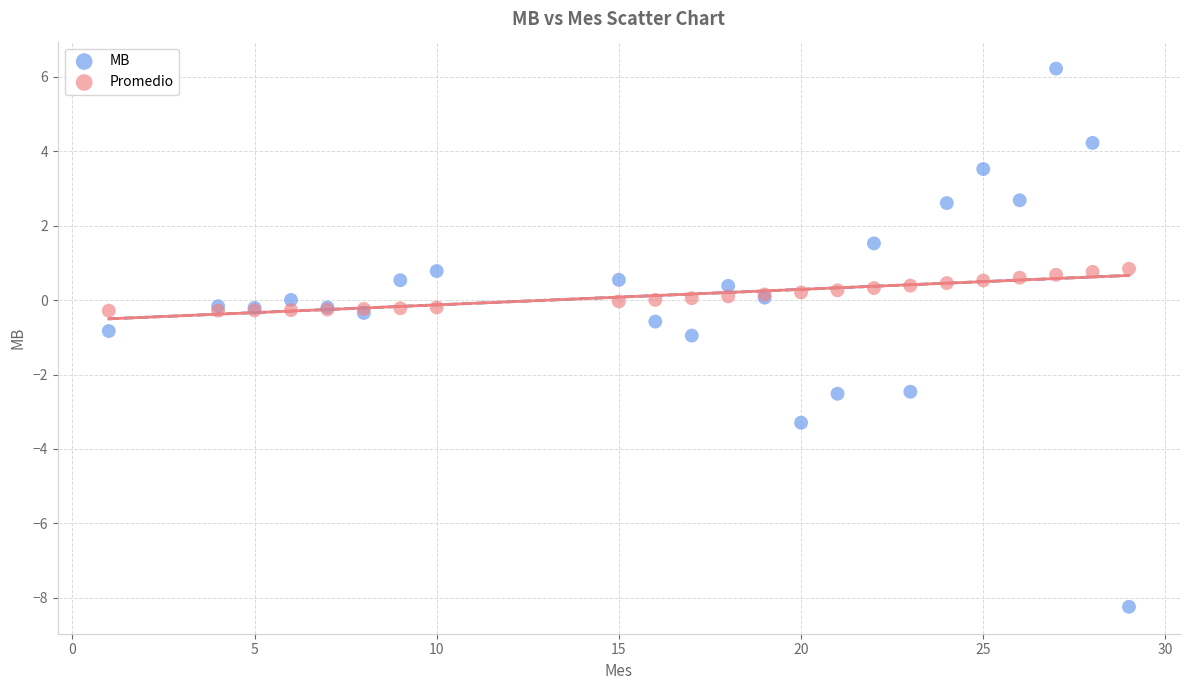

Which series contains the highest Y value?

MB